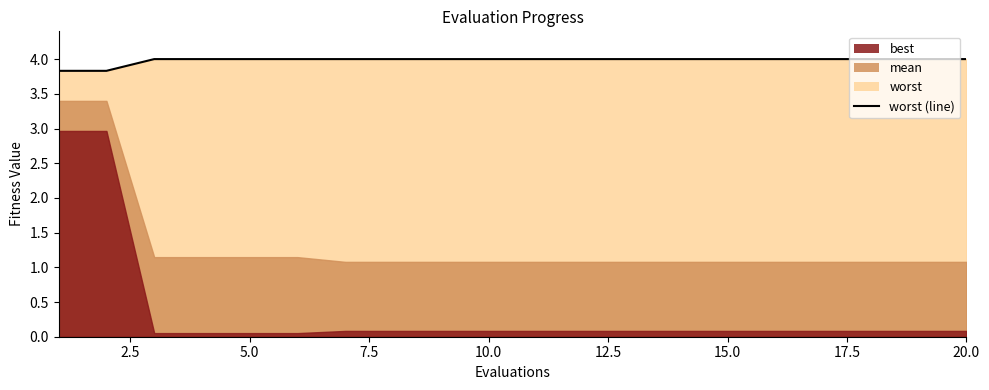

True or false: the data has more than 2 interior local peaks.

False